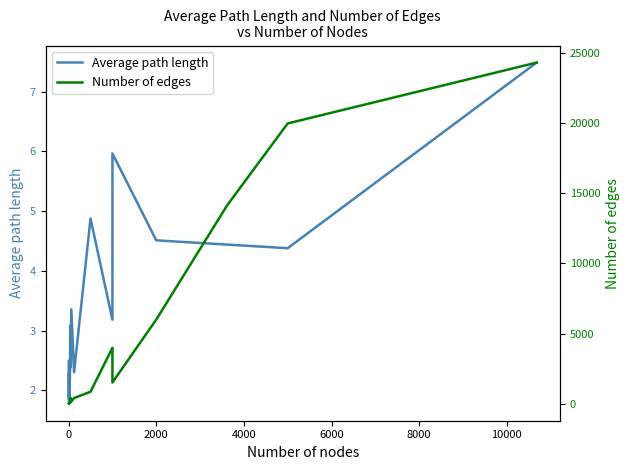

What is the highest value of the Average path length series?

7.5